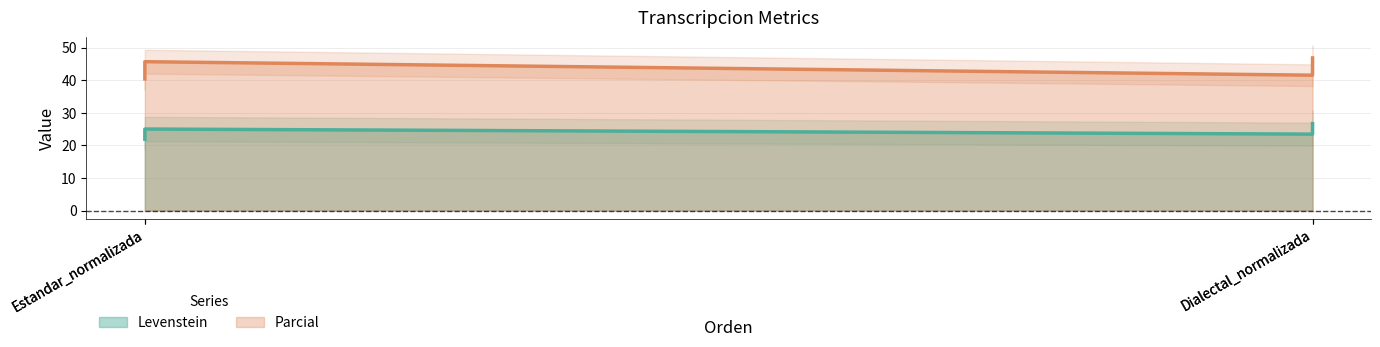

Between Estandar_normalizada and Dialectal_normalizada, which series saw the biggest shift?

Parcial